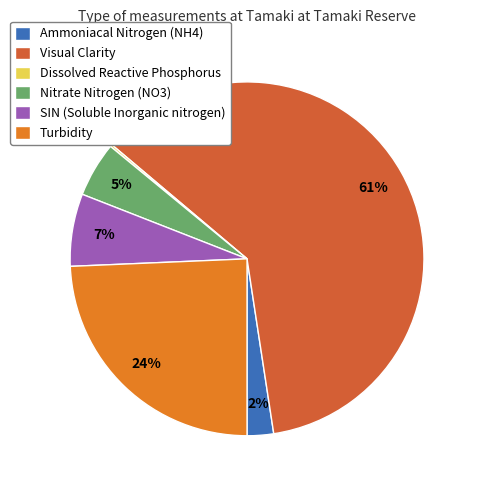

To the nearest percent, what is the average slice percentage?

17%